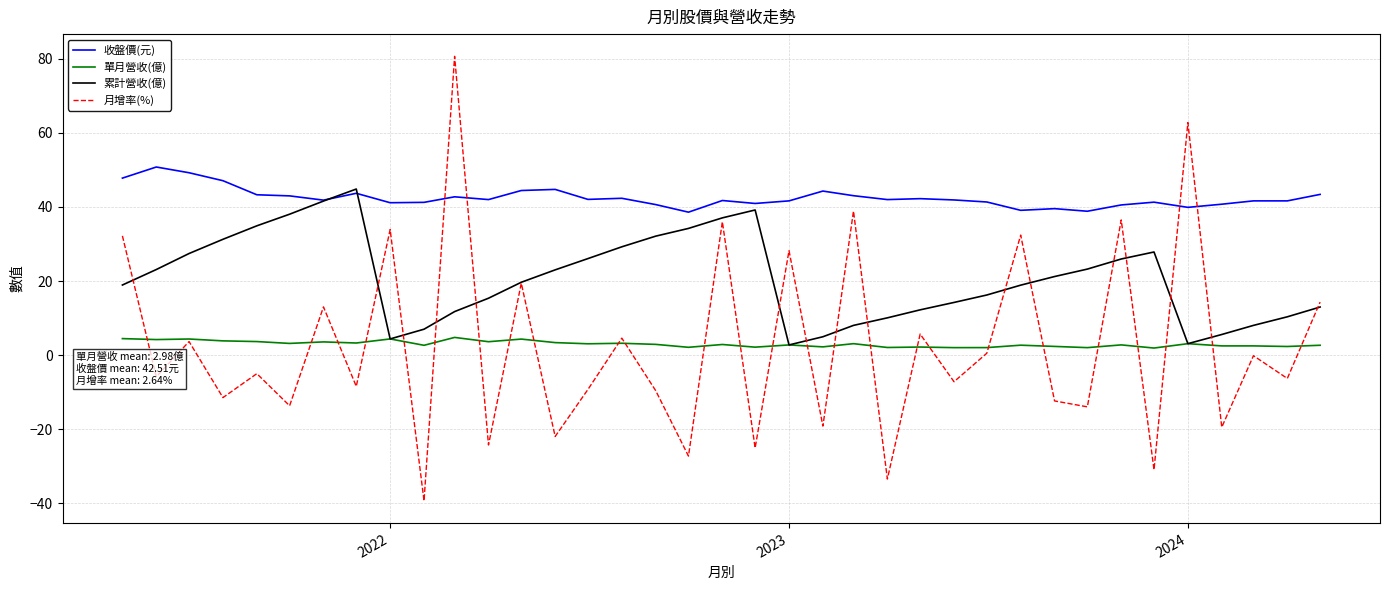

What is the minimum value shown in the chart?

-39.4